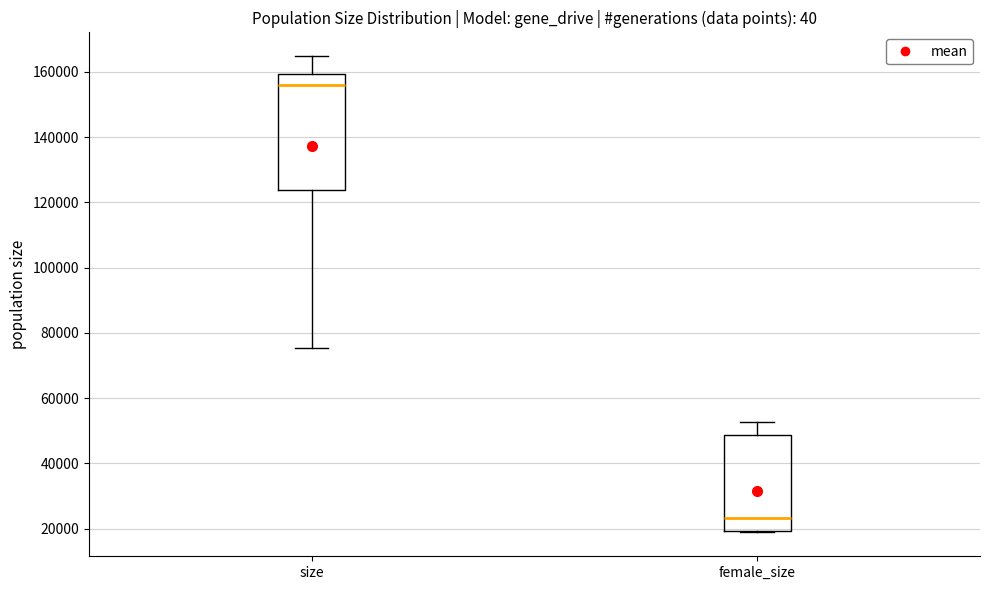

Where is the lower edge of the box for female_size on the y-axis? The values are not printed on the chart, so give them approximately, as read against the axis.

20000